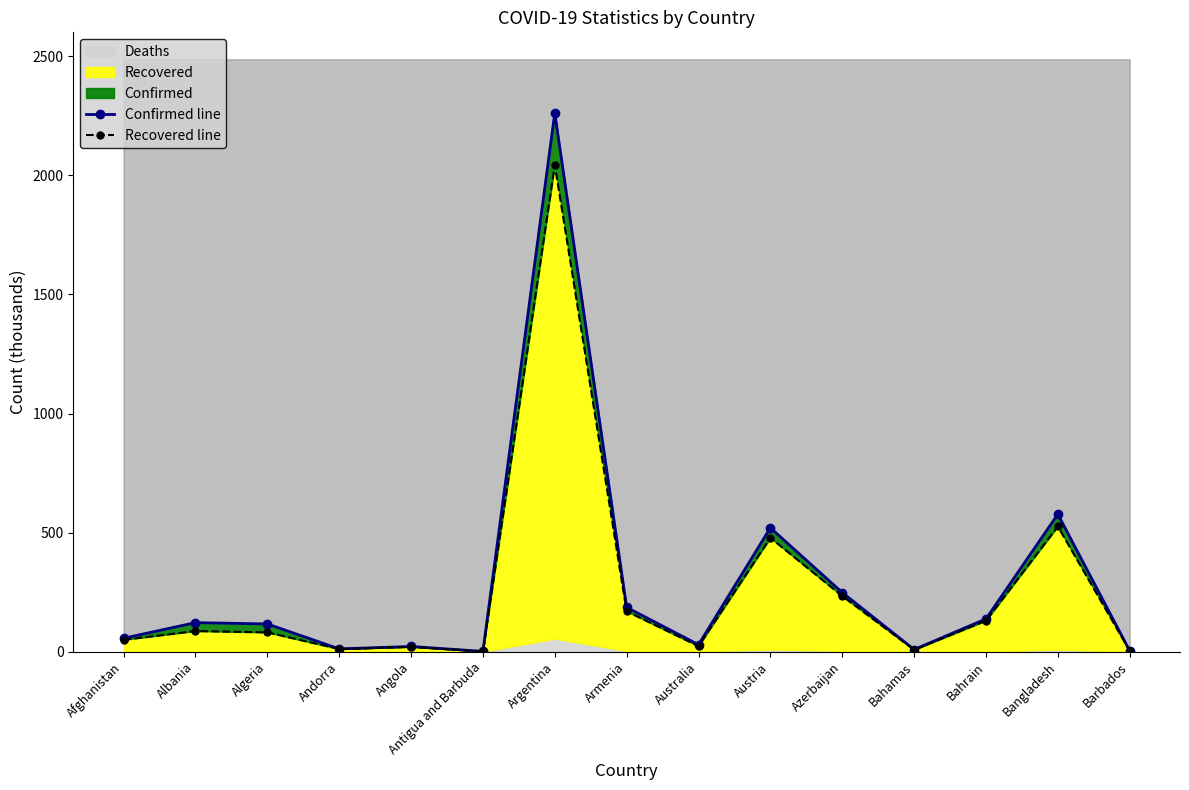

Where does the Confirmed line series first go above 116?

Albania